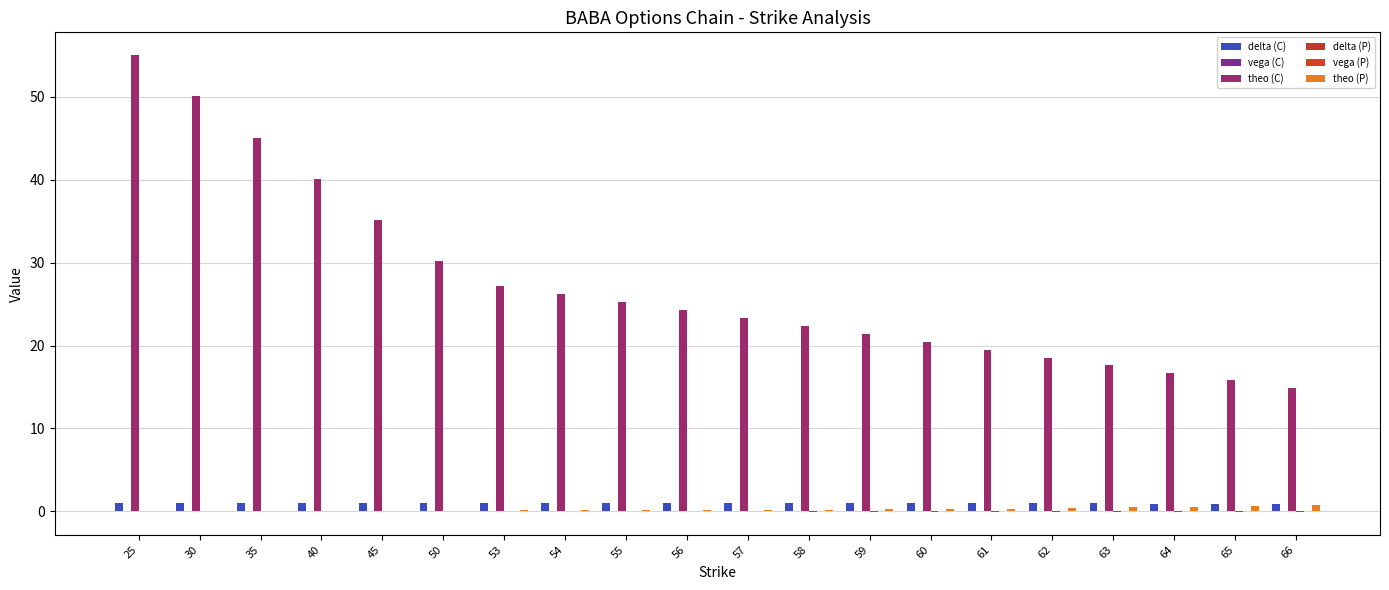

At how many categories does at least one series exceed 32?

5